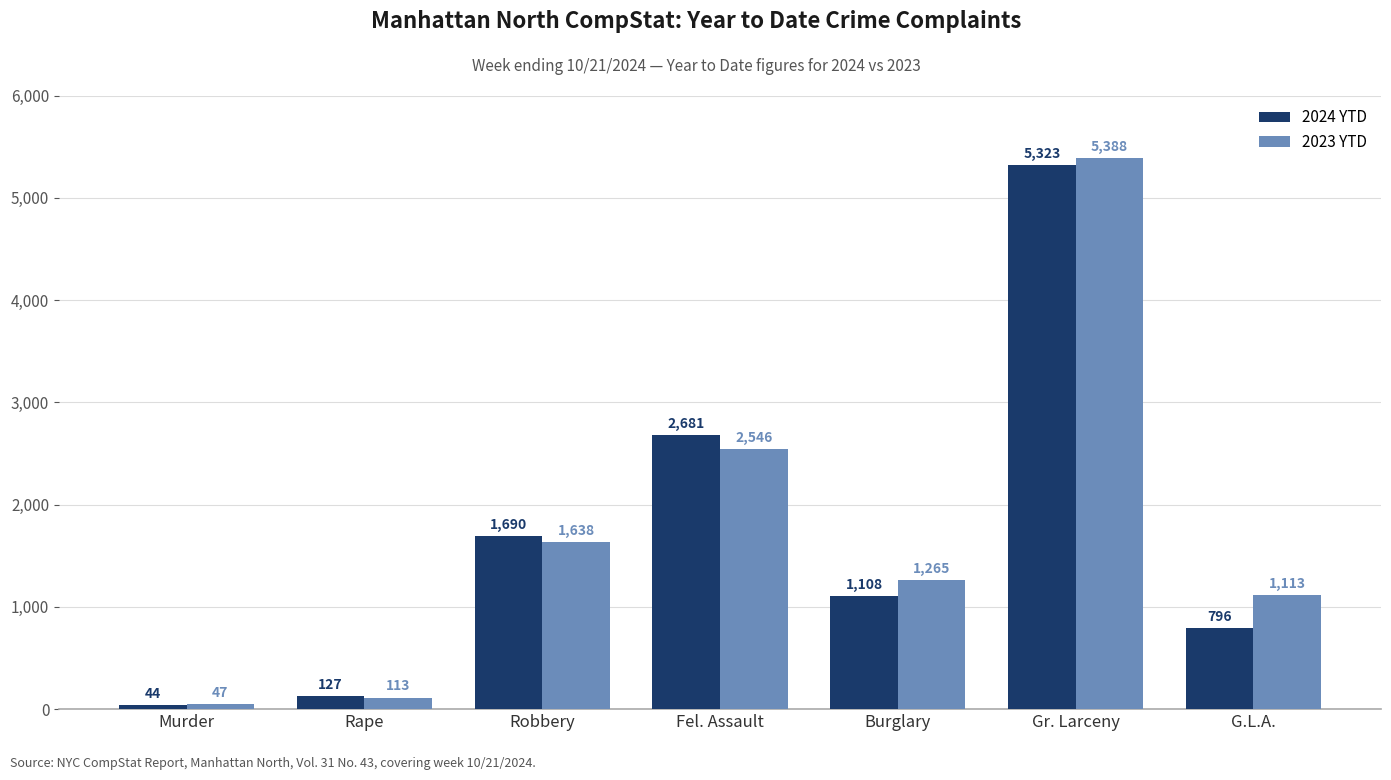

What is the difference between the highest and lowest values at Murder?

3